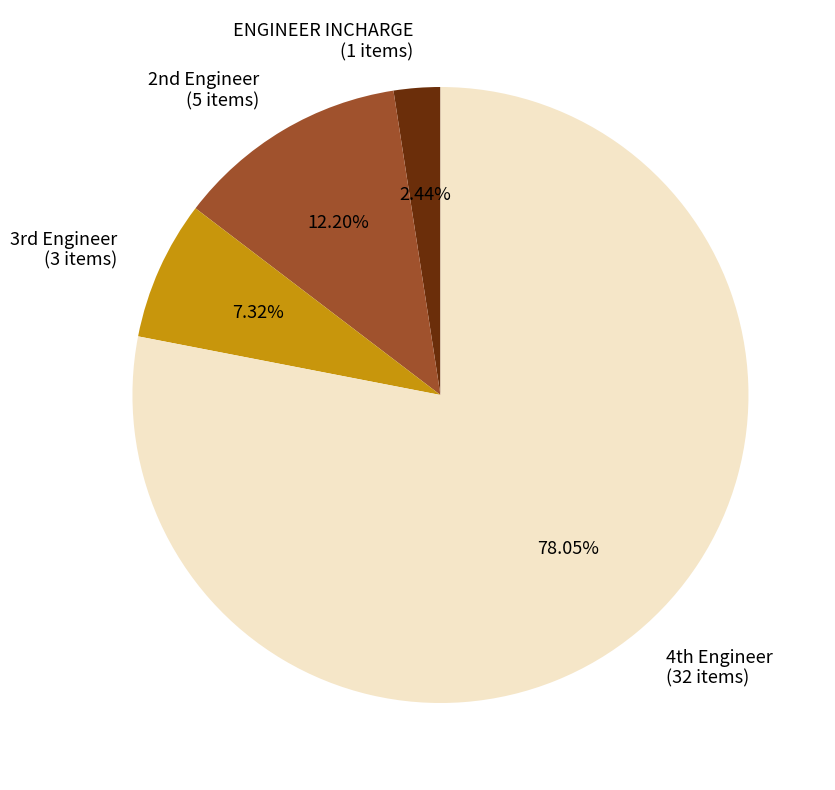

To the nearest percent, what percentage of the pie is ENGINEER INCHARGE?

2%